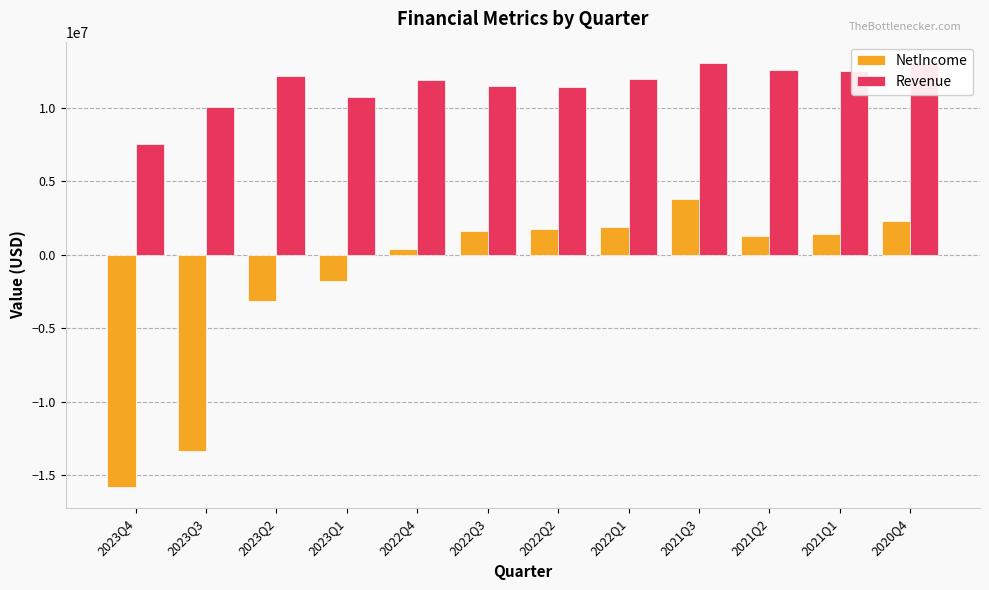

True or false: Revenue has a value of 11451000 at 2022Q3.

True